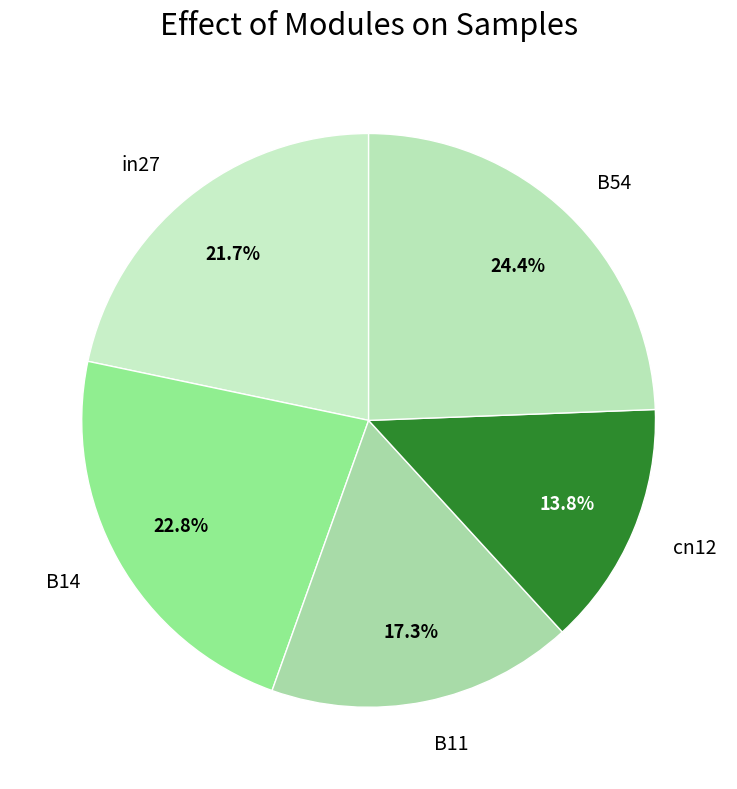

Combined, what portion of the pie is cn12 and in27?

35.5%